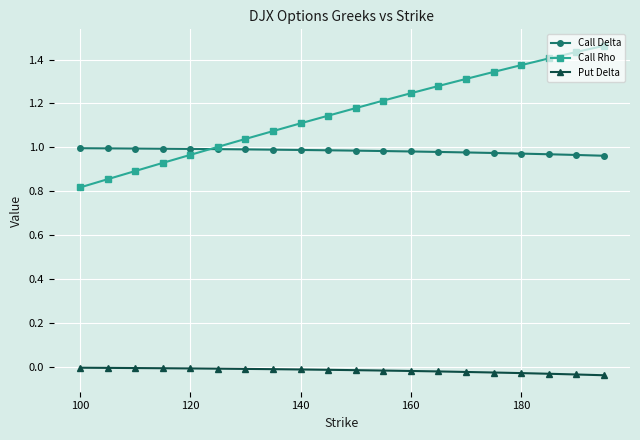

Which series has the widest spread of values?

Call Rho